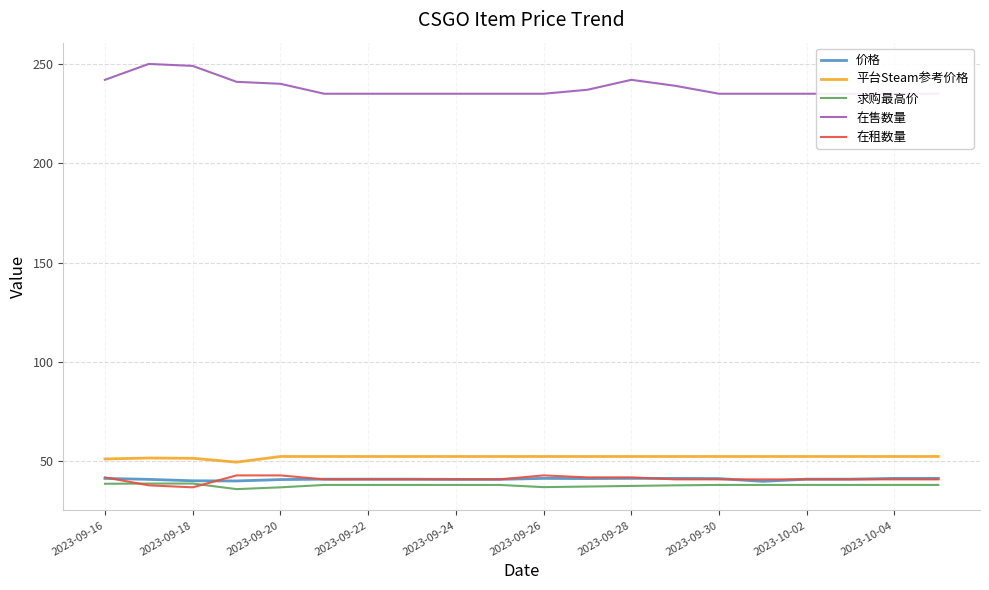

What are all the series names shown in the legend?

价格, 平台Steam参考价格, 求购最高价, 在售数量, 在租数量